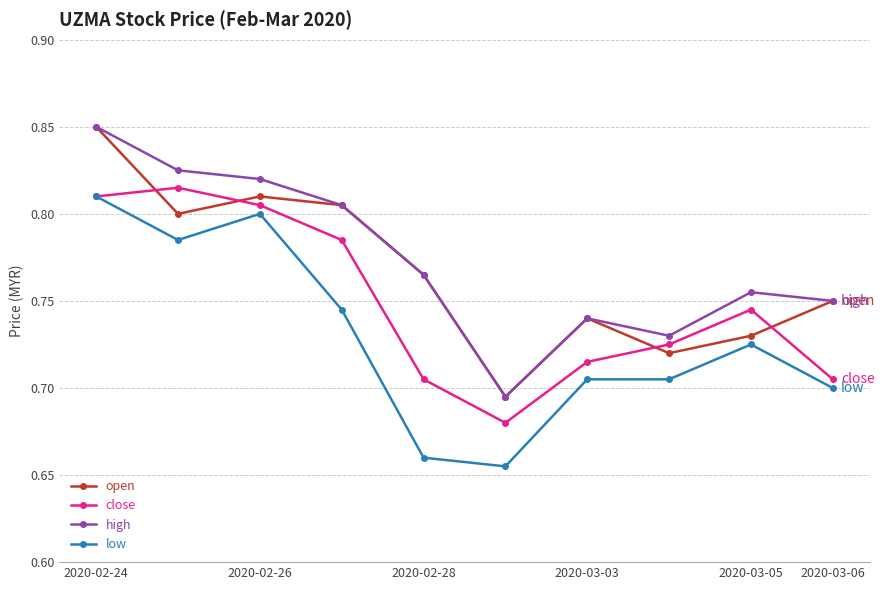

True or false: low and high intersect in this chart.

False